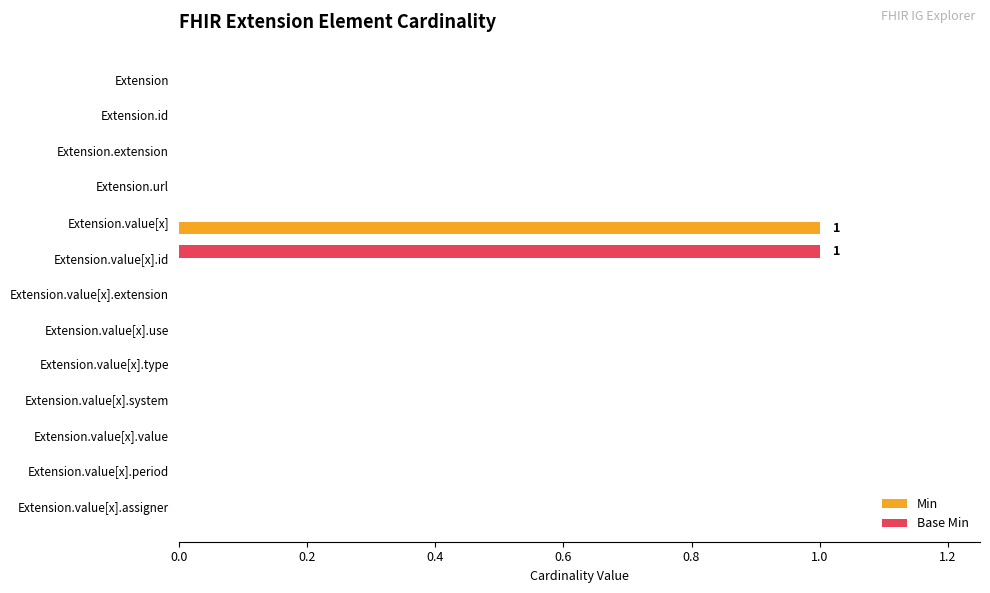

Is the value of Min at Extension.value[x].period greater than the value of Base Min at Extension.value[x].id?

No